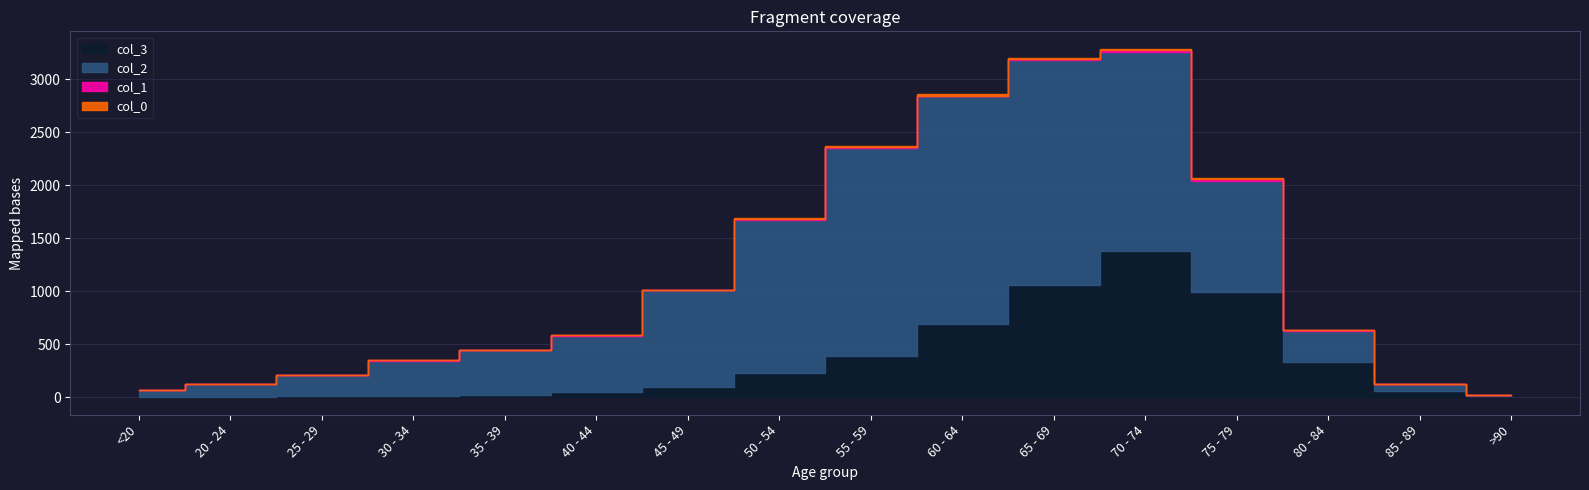

True or false: col_2 has a value of 196 at 25 - 29.

True